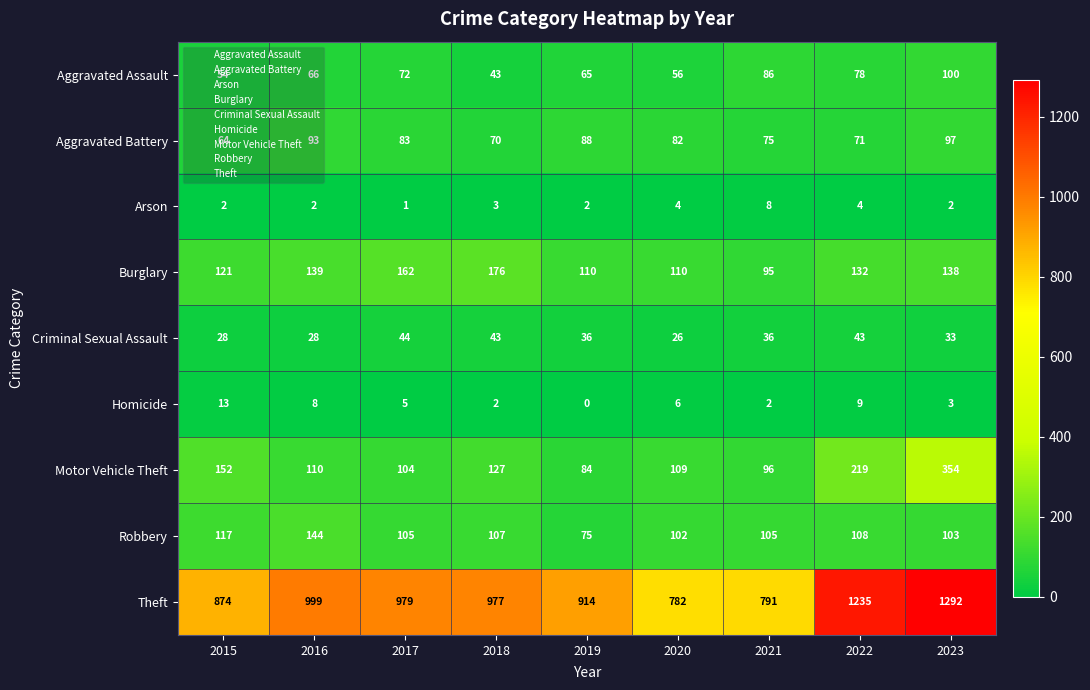

True or false: Aggravated Battery has a value of 88 at 2019.

True